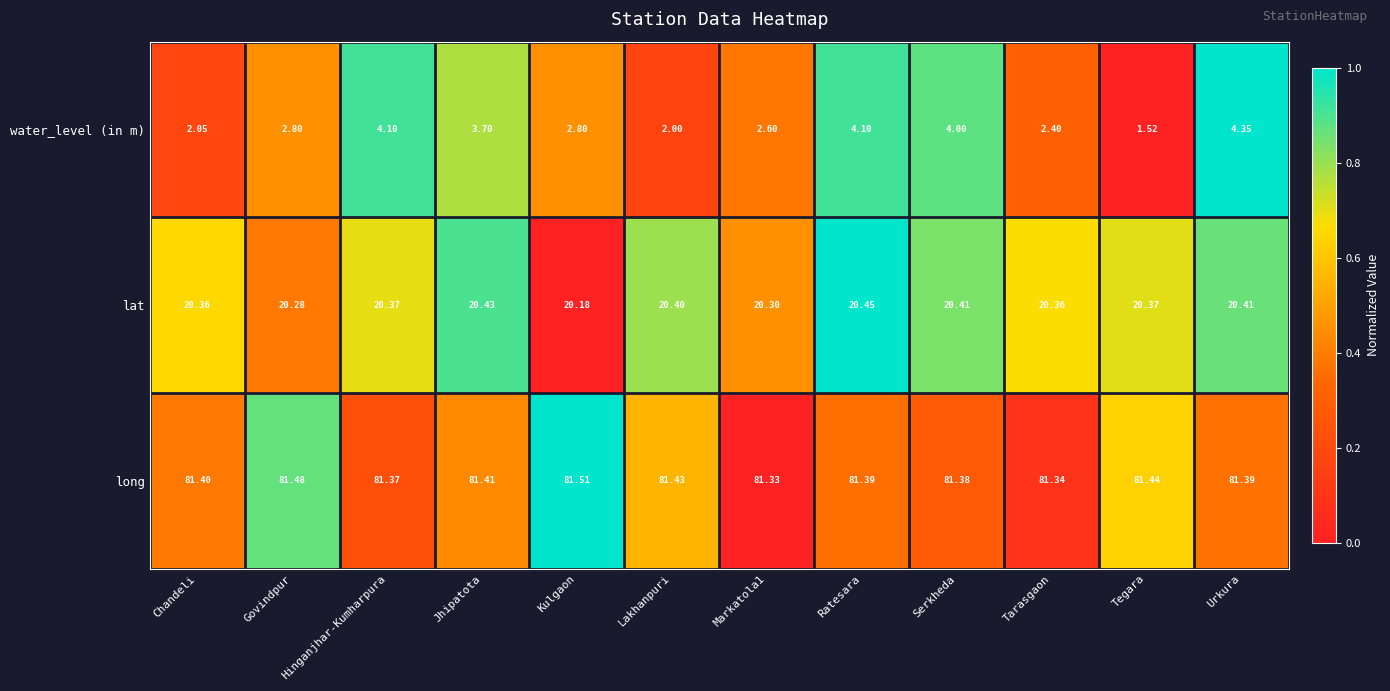

At which label does lat reach its peak?

Ratesara